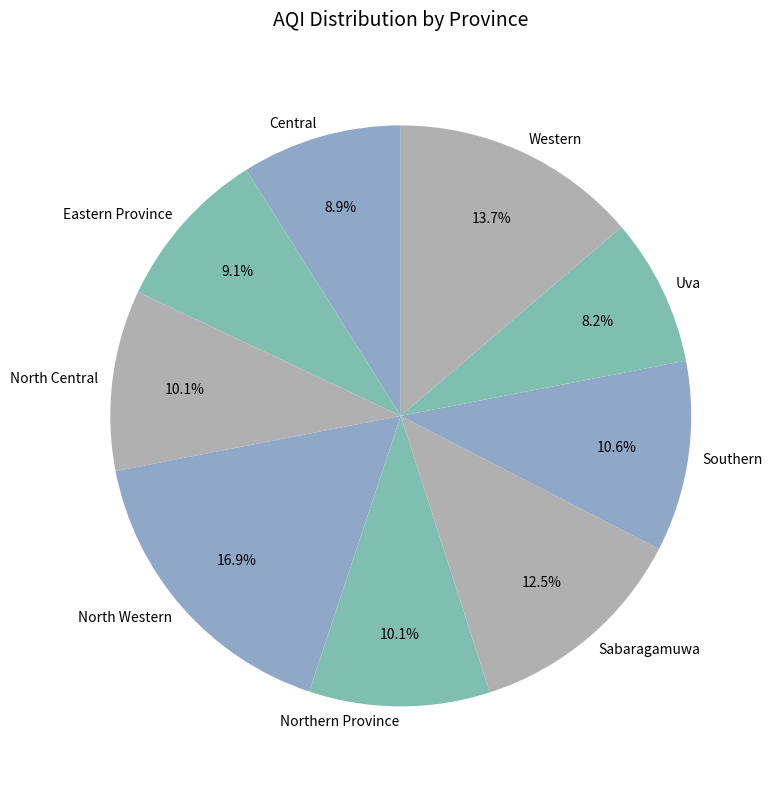

The Eastern Province slice represents 9% of the pie. True or false?

True